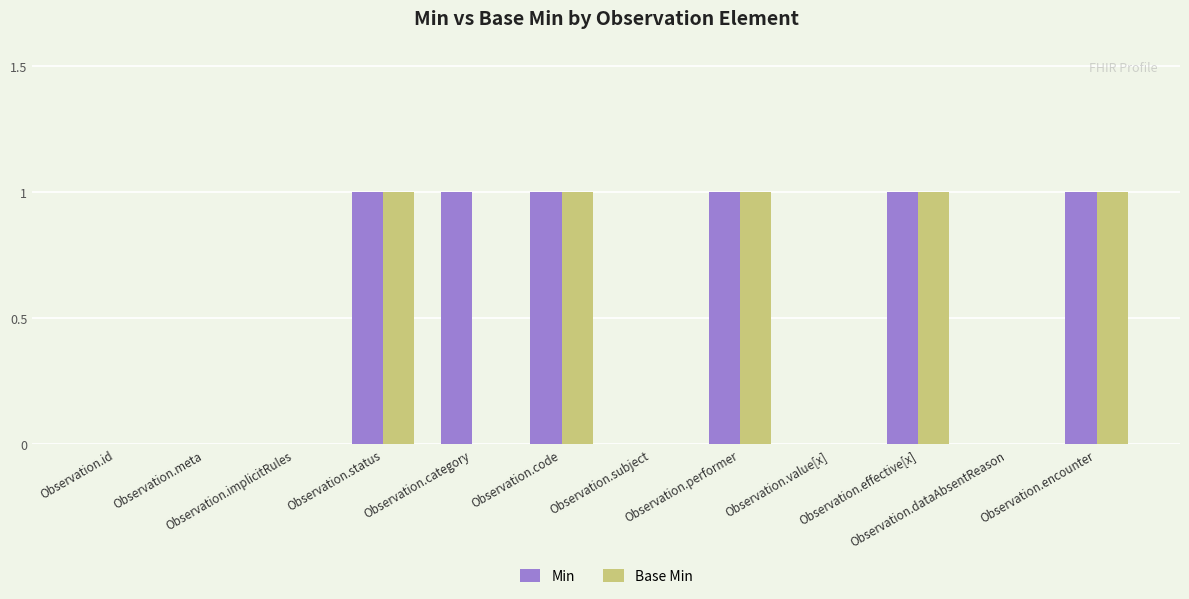

Which series has the largest total across all categories?

Min